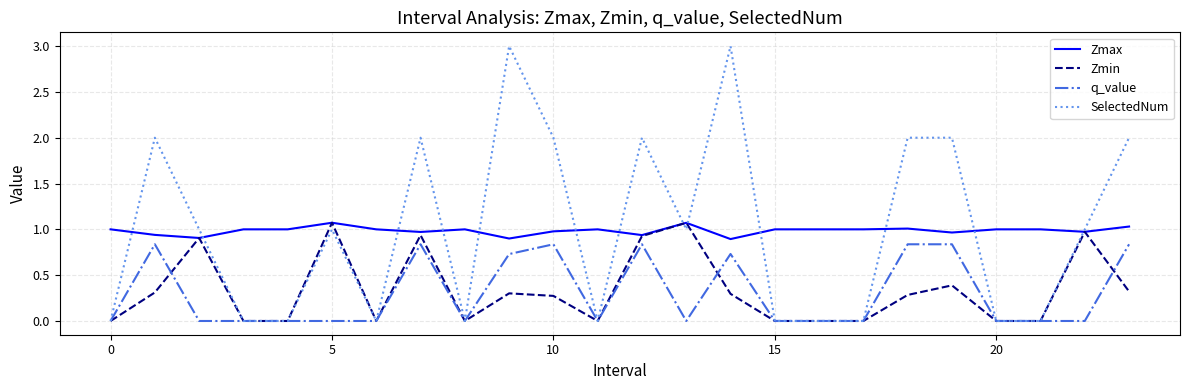

What is the sum of all SelectedNum values?

24.0